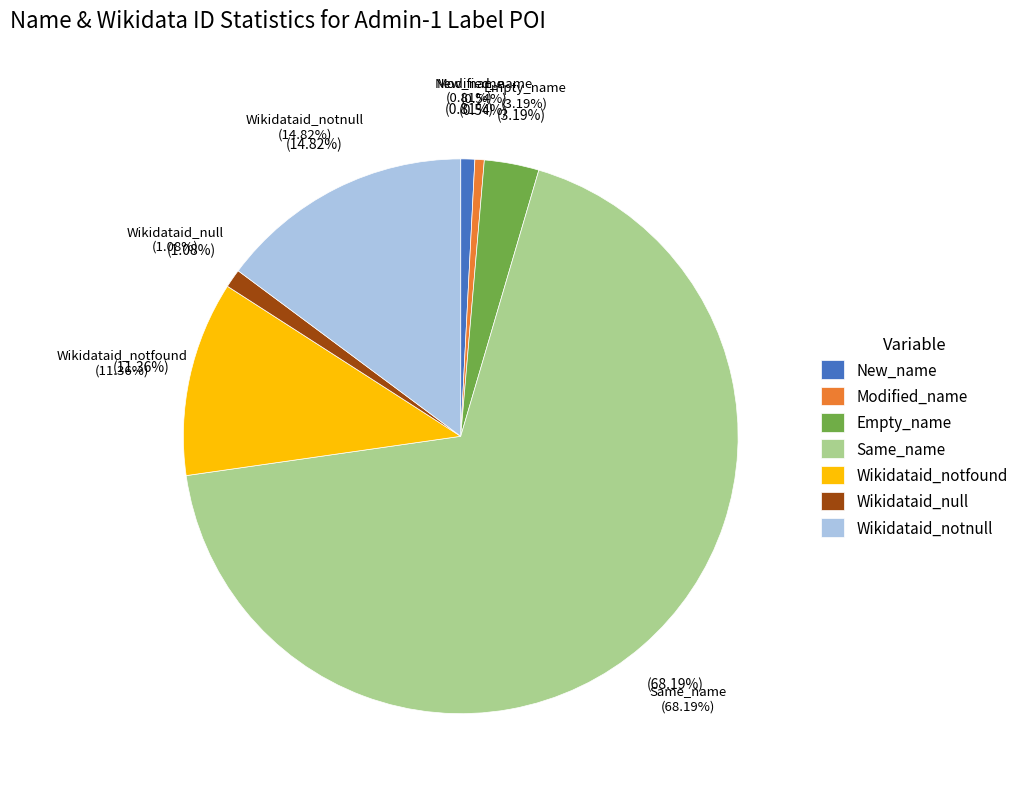

How much of the chart is everything except Wikidataid_notfound?

88.6%